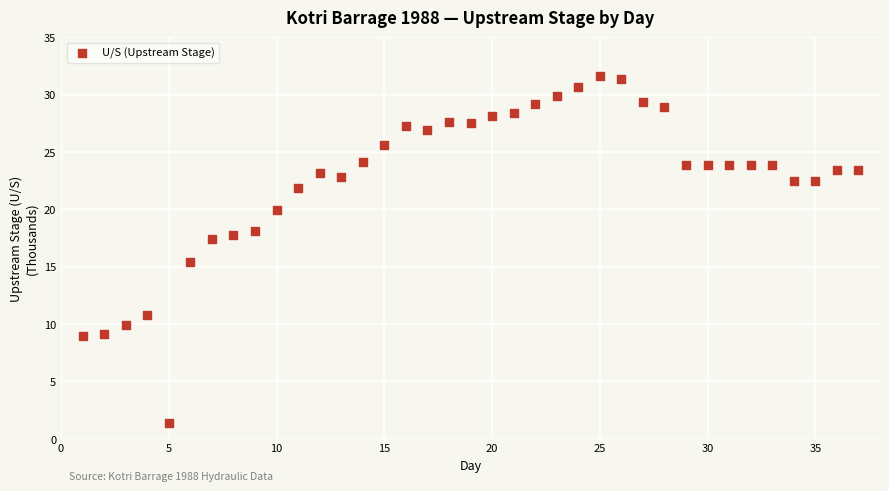

What Y value in the scatter plot is closest to 16?

15.4